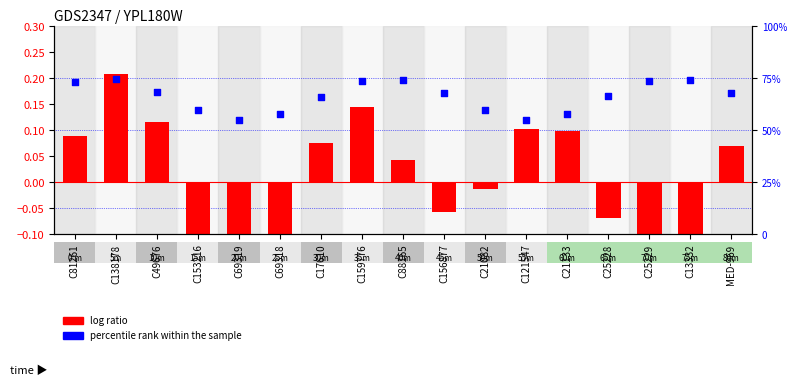

What is the total value across all series at MED-969?

68.1